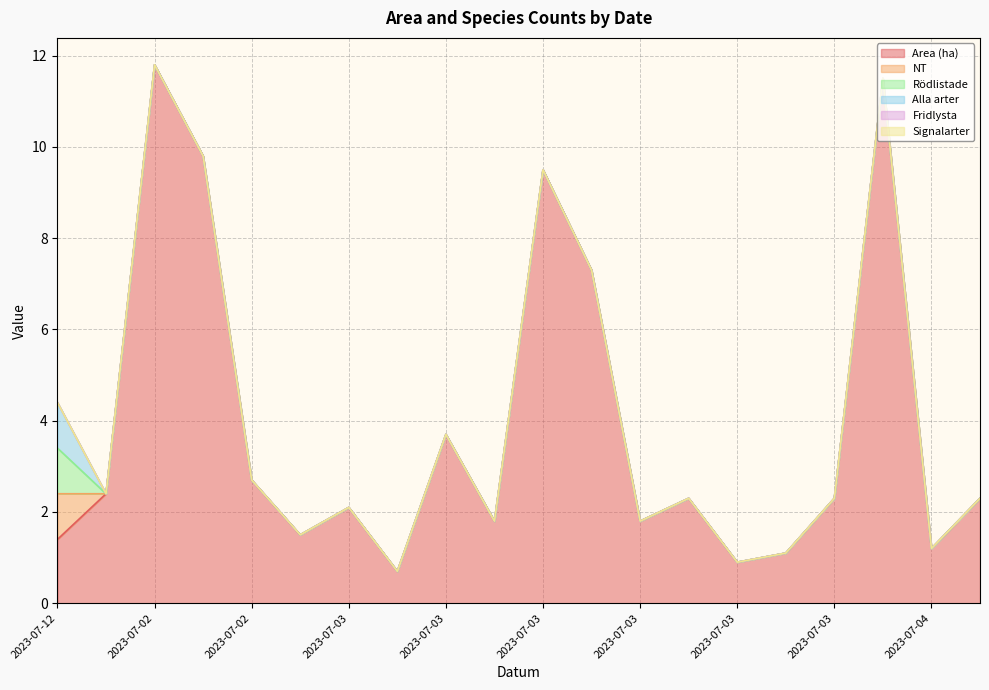

Which series changed the most between 2023-07-03 and 2023-07-03?

Area (ha)